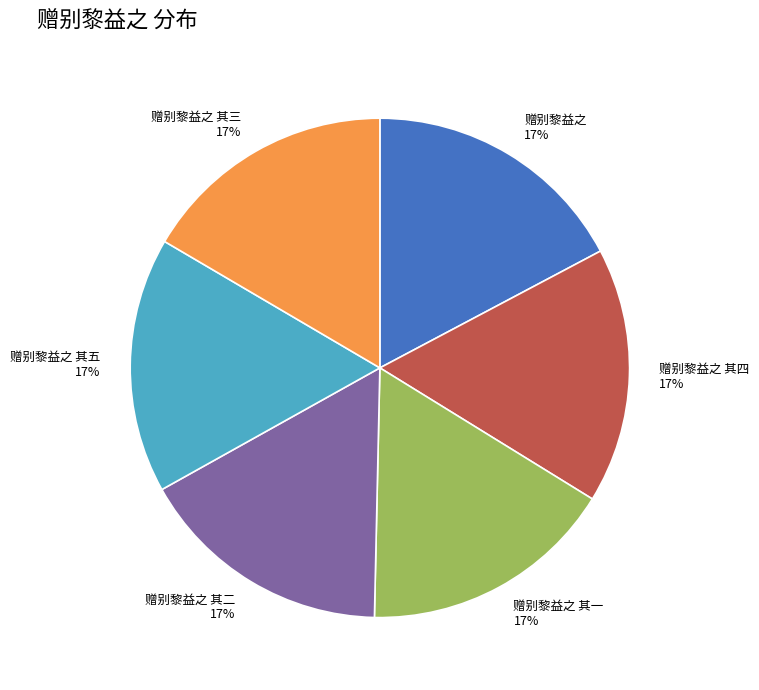

Combined, do 赠别黎益之 其五 17% and 赠别黎益之 17% account for over 50%?

No